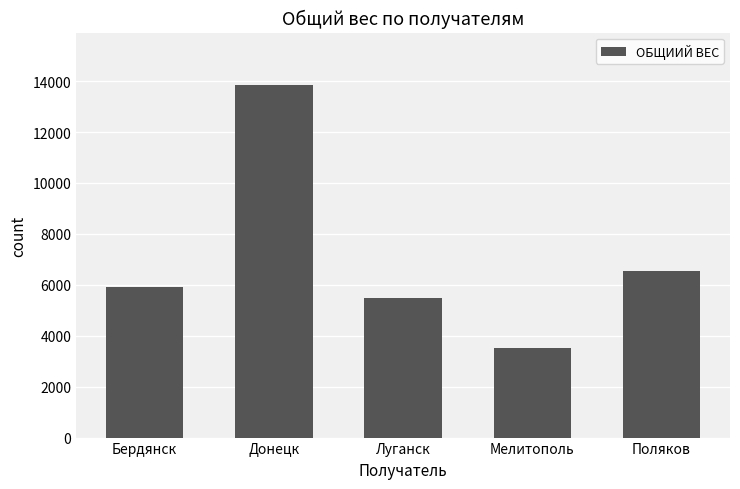

Between Бердянск and Мелитополь, which is larger?

Бердянск